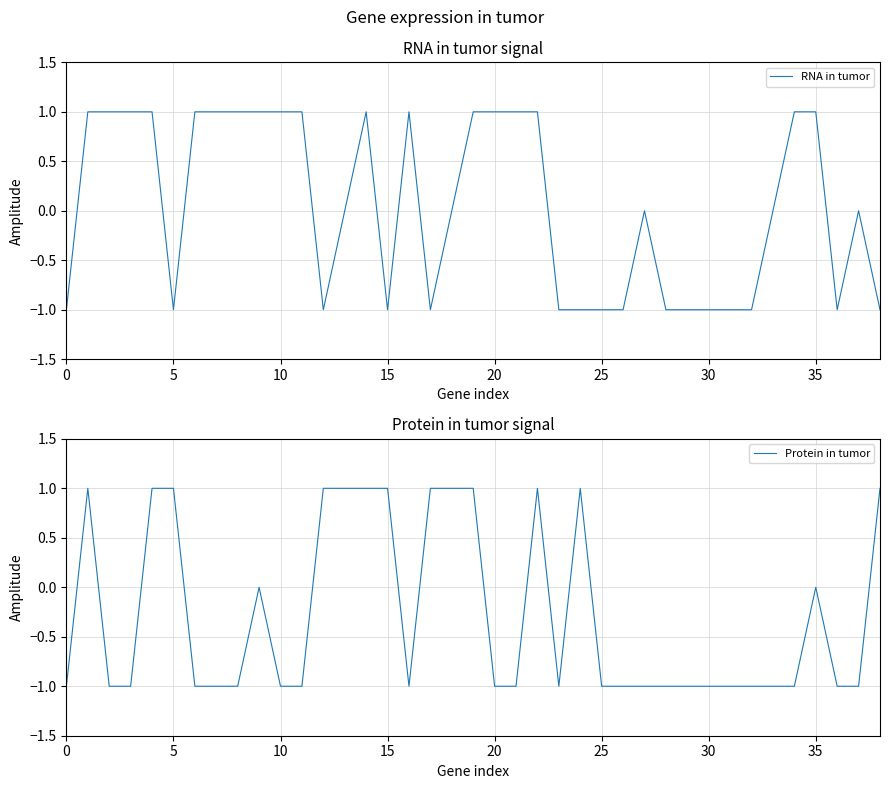

Rank the series at 34 from lowest to highest value.

Protein in tumor, RNA in tumor